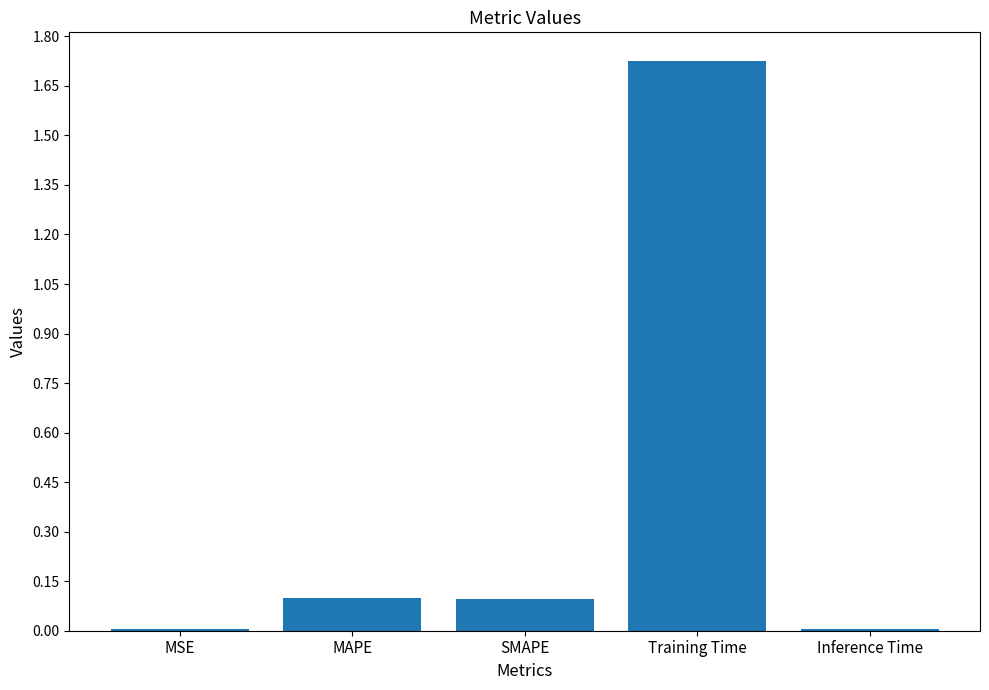

The value at Inference Time is 0.0. True or false?

True